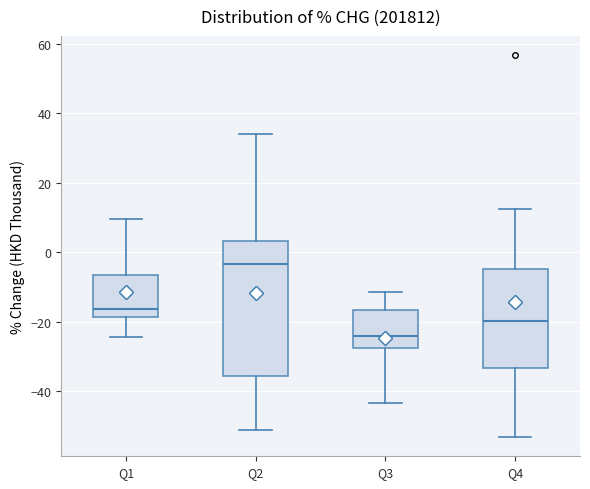

Where is the lower edge of the box for Q4 on the y-axis? The values are not printed on the chart, so give them approximately, as read against the axis.

-34